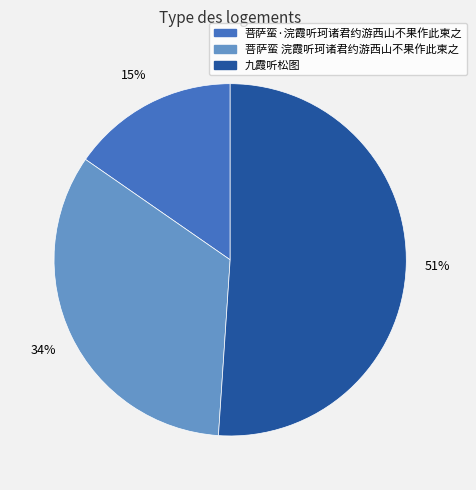

Which slice is the smallest?

菩萨蛮·浣霞听珂诸君约游西山不果作此柬之